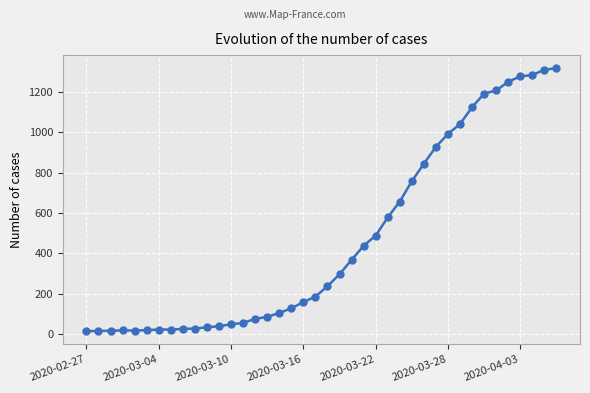

What is the difference between the maximum and minimum values?

1306